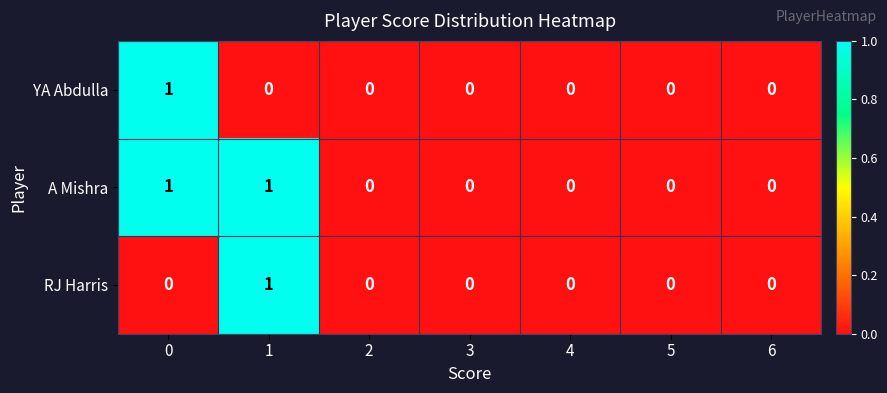

Is it true that RJ Harris equals 0 at 0?

True